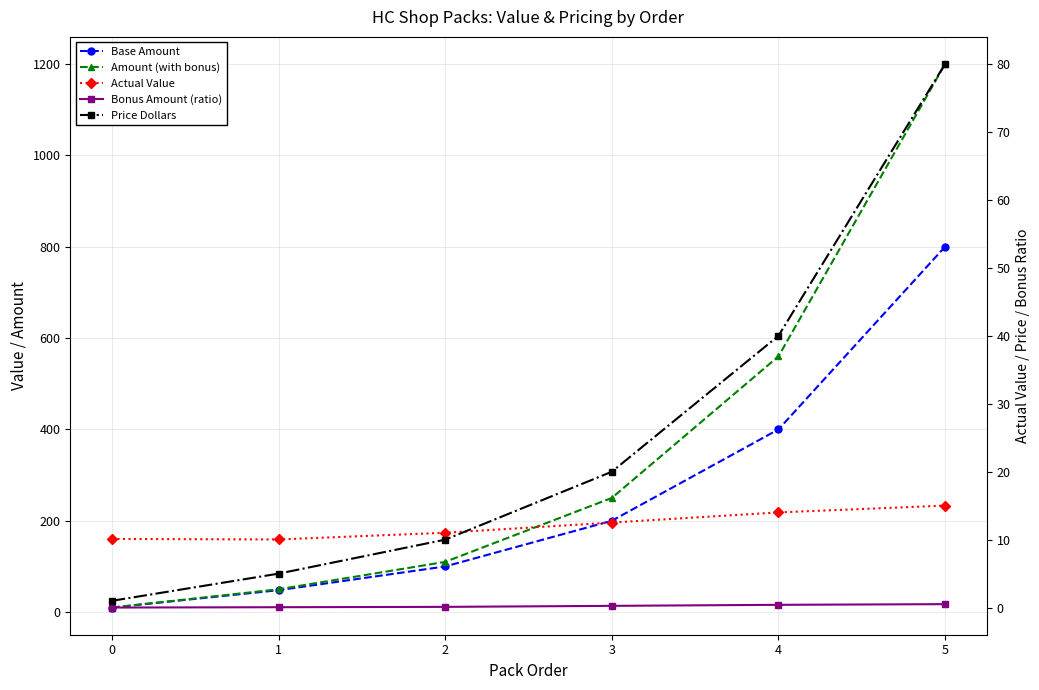

Is the value of Price Dollars at 2 greater than the value of Amount (with bonus) at 5?

No